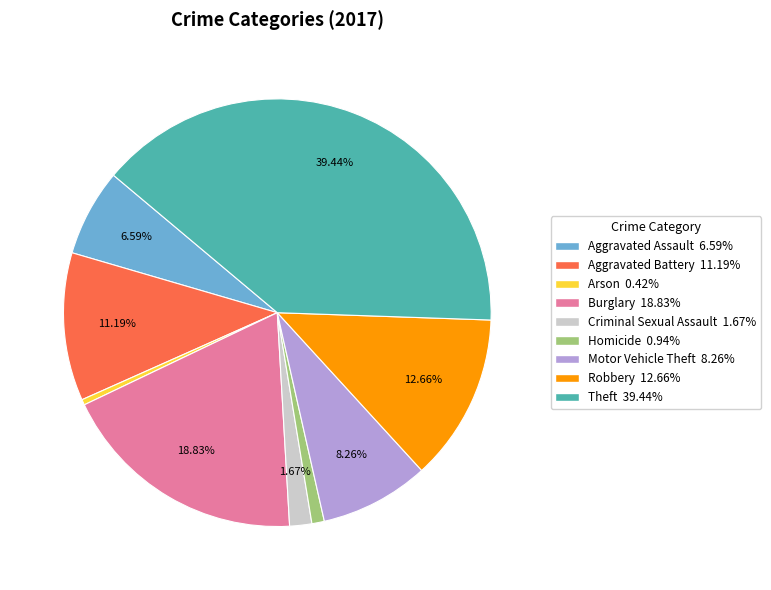

What is the ratio of the value at Aggravated Assault to the value at Criminal Sexual Assault?

3.9